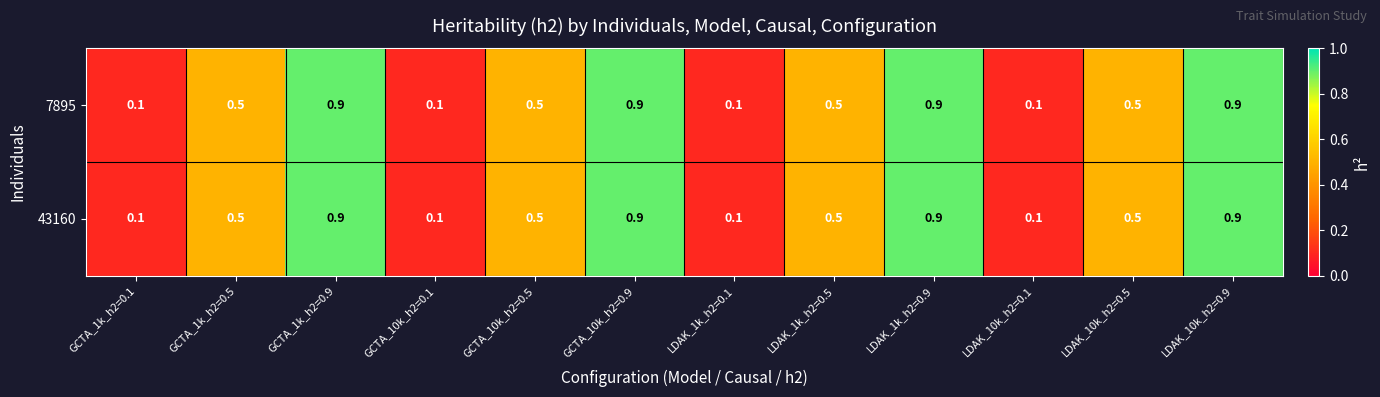

At how many categories does at least one series exceed 0?

12